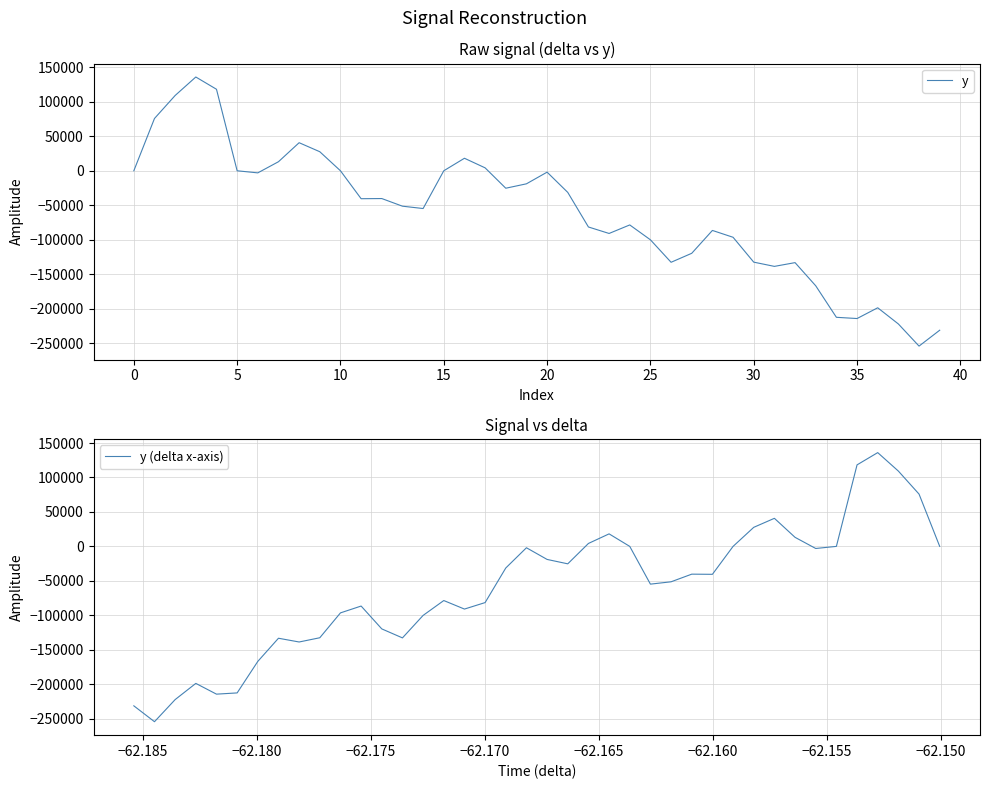

How many values in y (delta x-axis) are below zero?

27